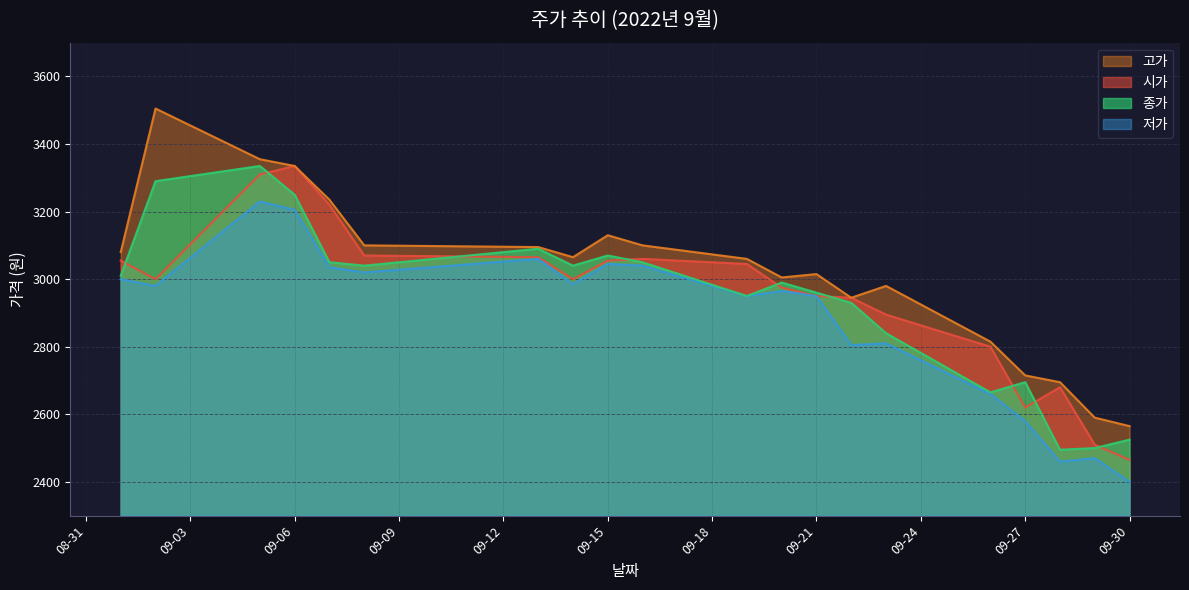

How many data points in 시가 are above 3000?

9